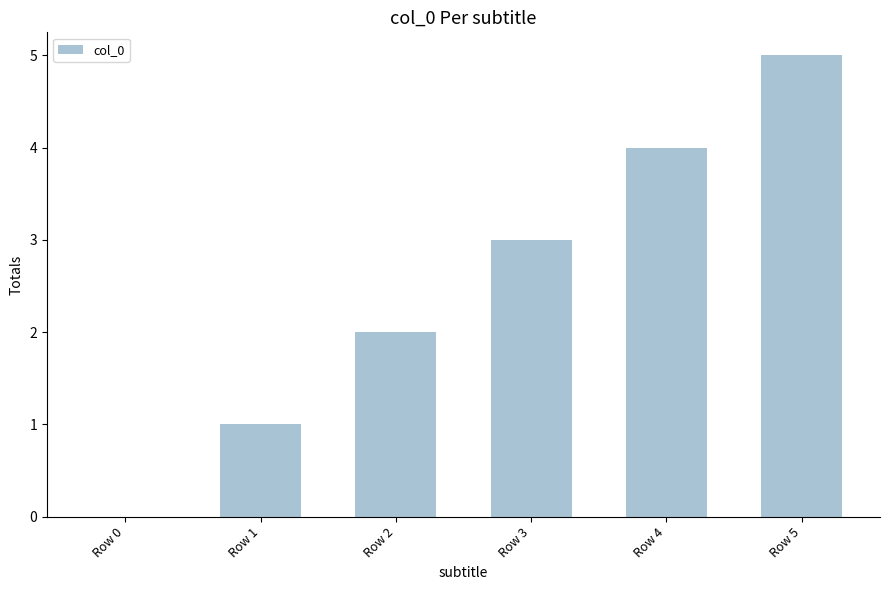

The chart shows a value of 5 at Row 3. True or false?

False